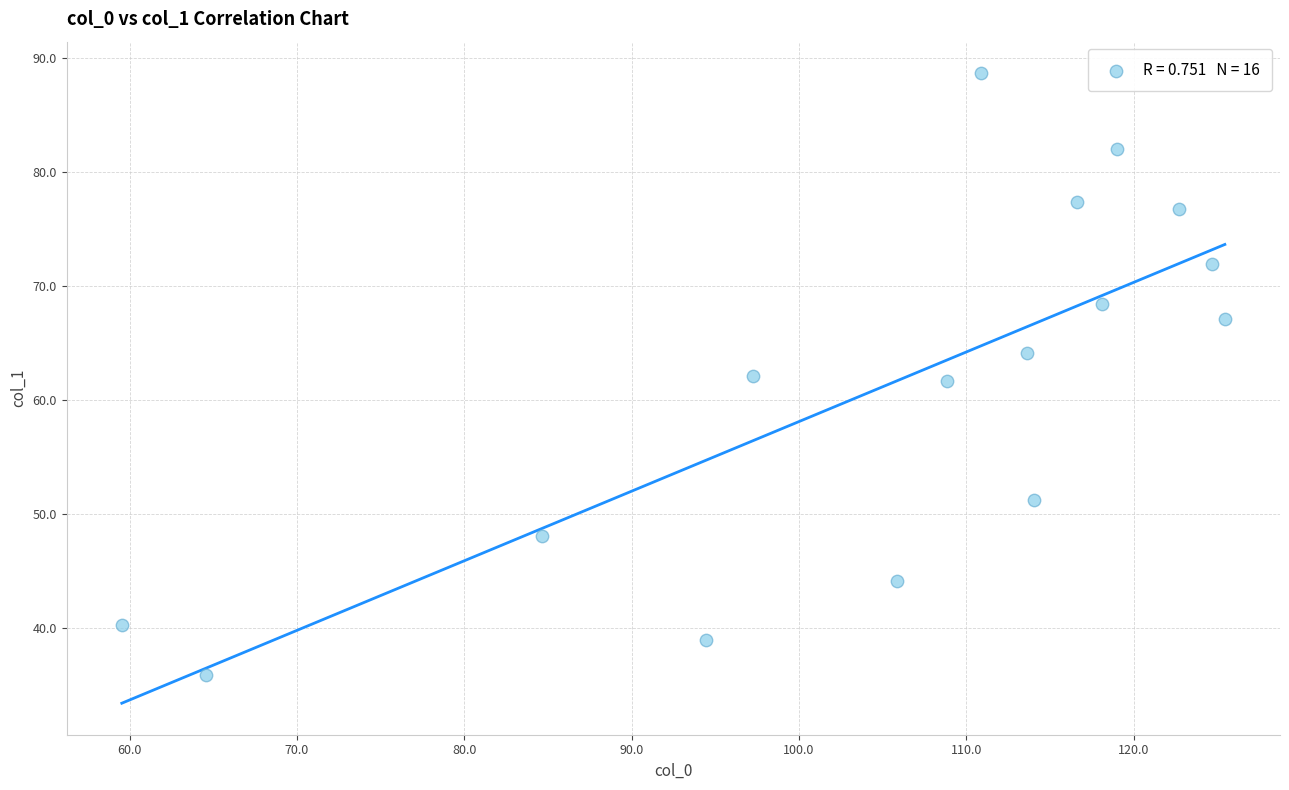

What is the range of X values (max minus min)?

65.9